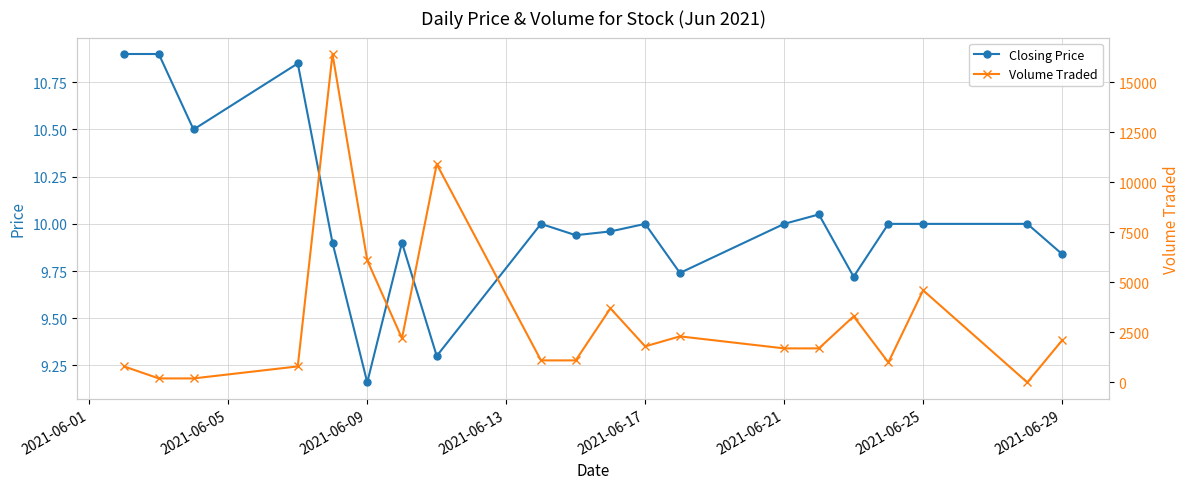

True or false: Closing Price has more than 0 points higher than both neighbors.

True